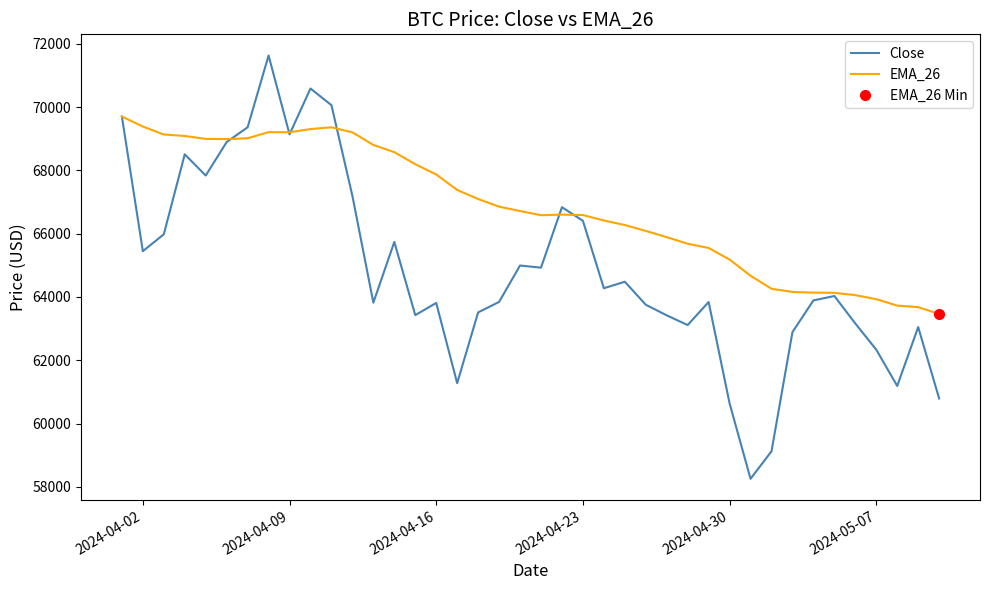

Is this an area chart (filled region under the line)?

No